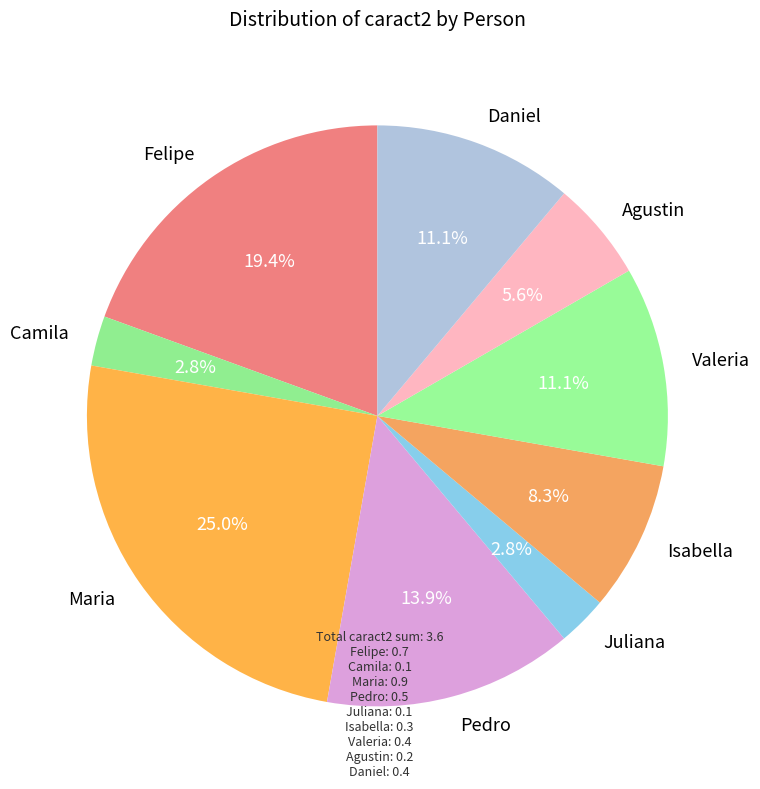

How many slices are in this pie chart?

9